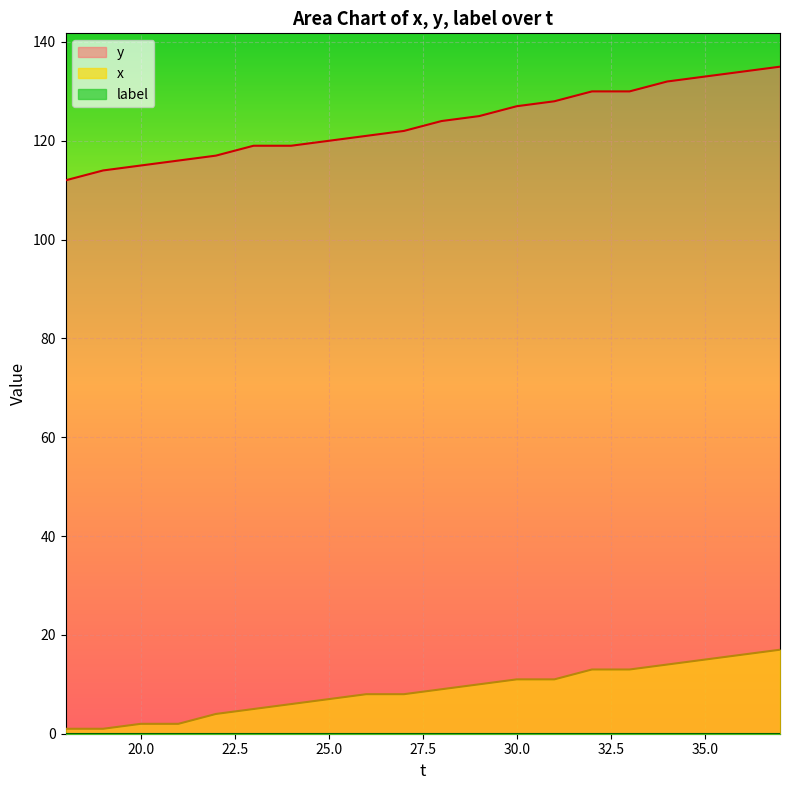

What is the total value across all series at 35.0?

148